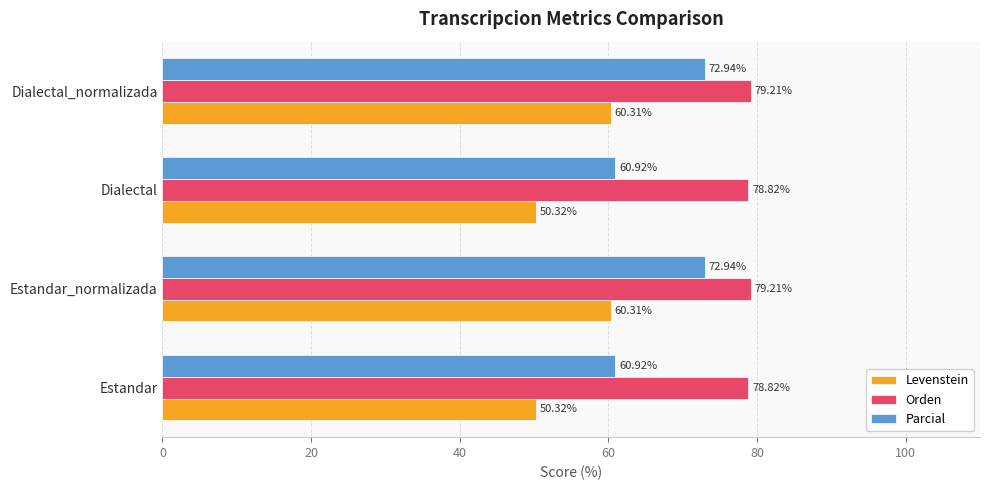

At how many categories does at least one series exceed 64?

4